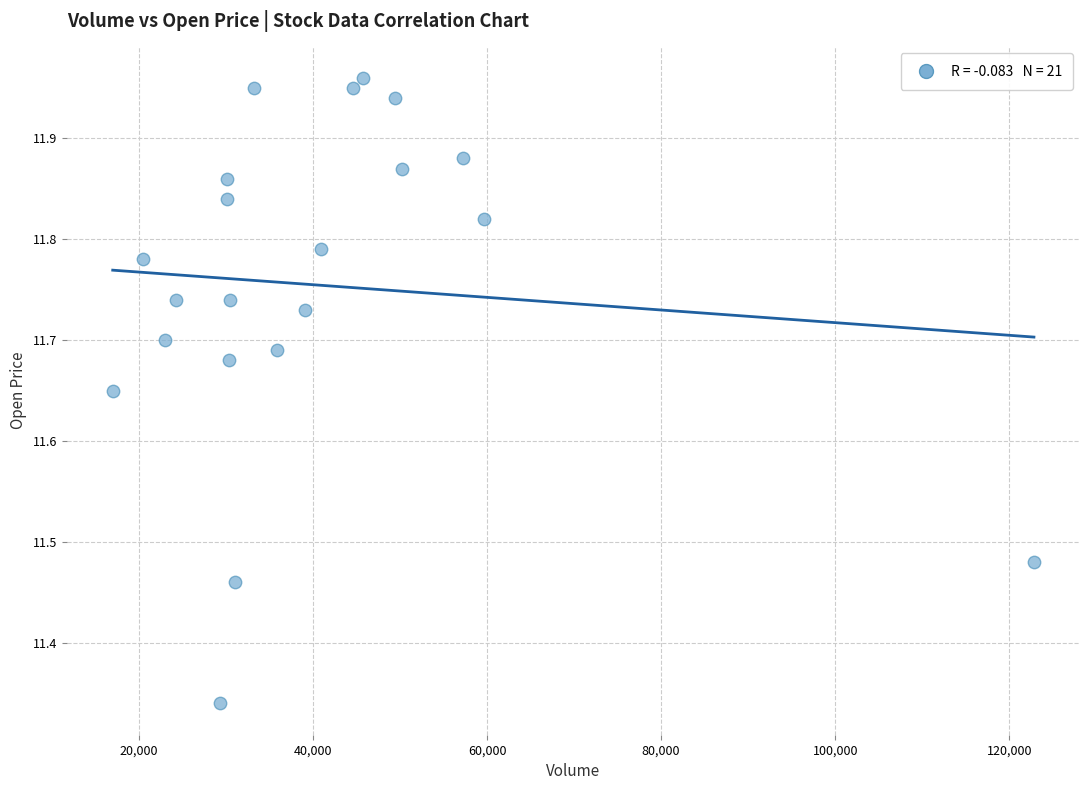

What is the range of X values (max minus min)?

105835.4